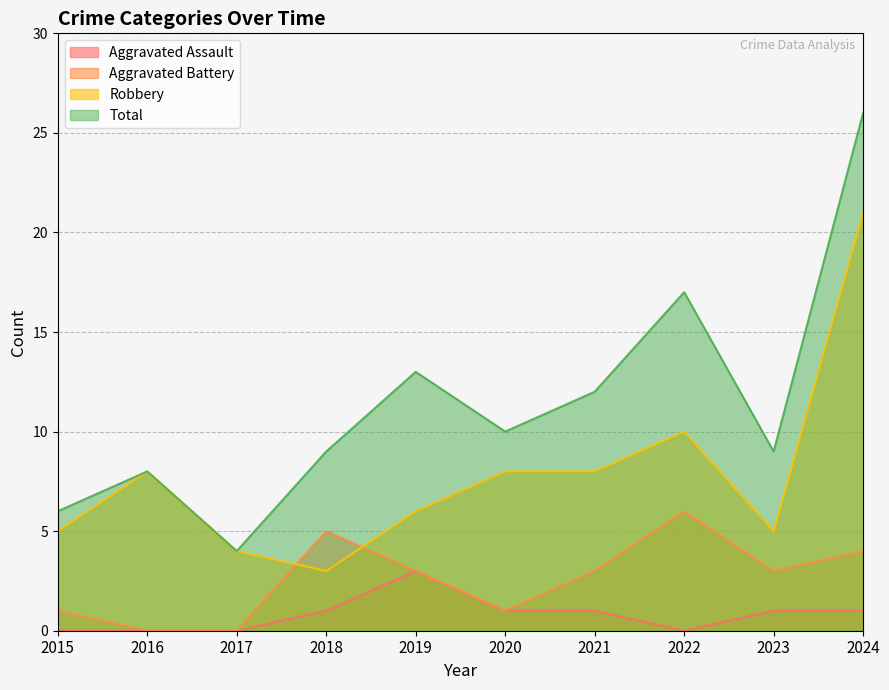

Does the chart have visible grid lines?

Yes